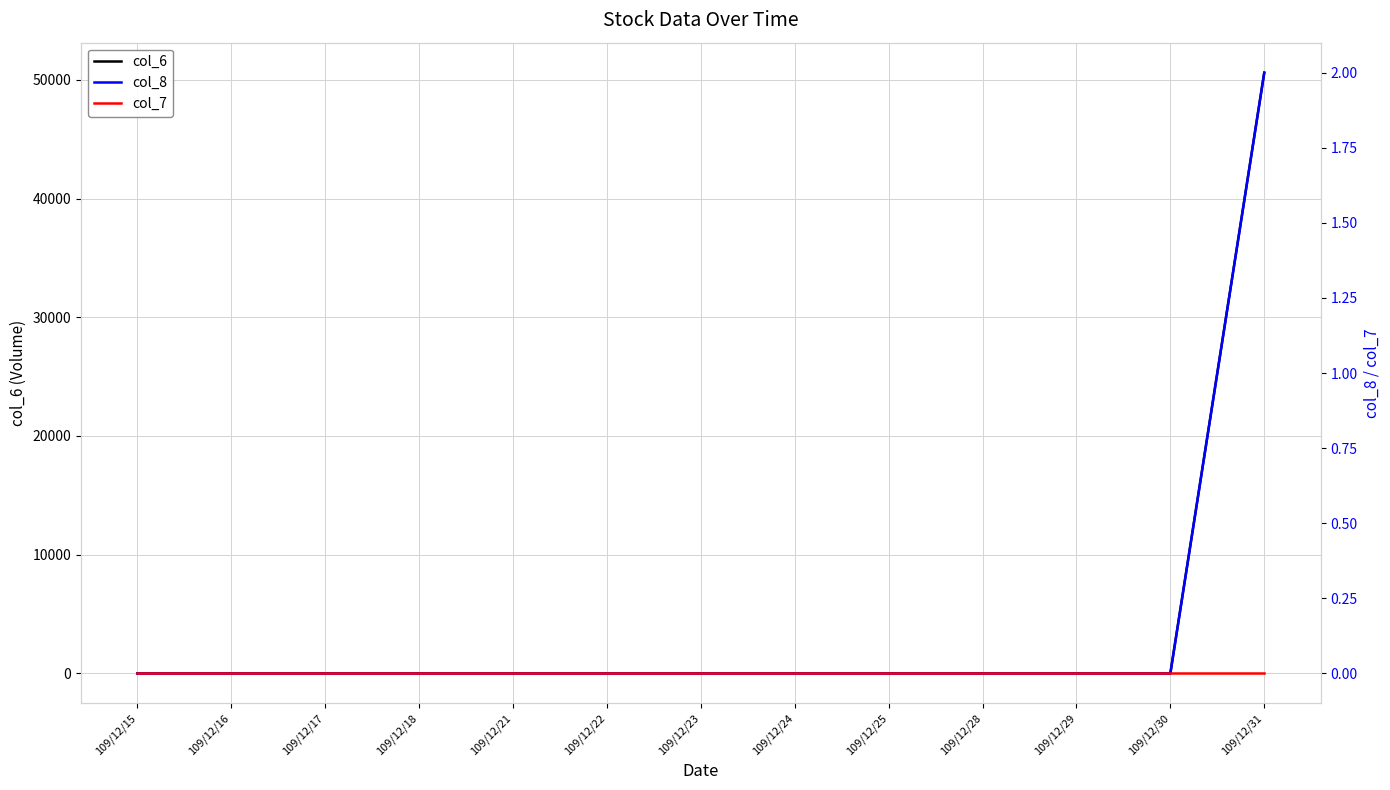

True or false: col_7 has a value of 0 at 109/12/23.

True